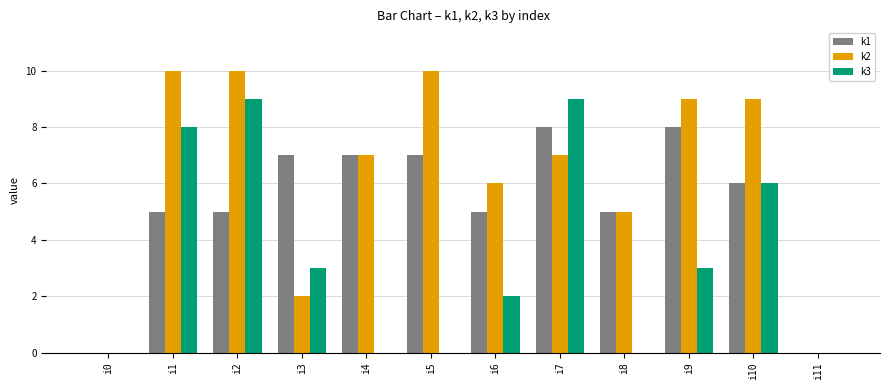

Which series has the largest range (max minus min)?

k2